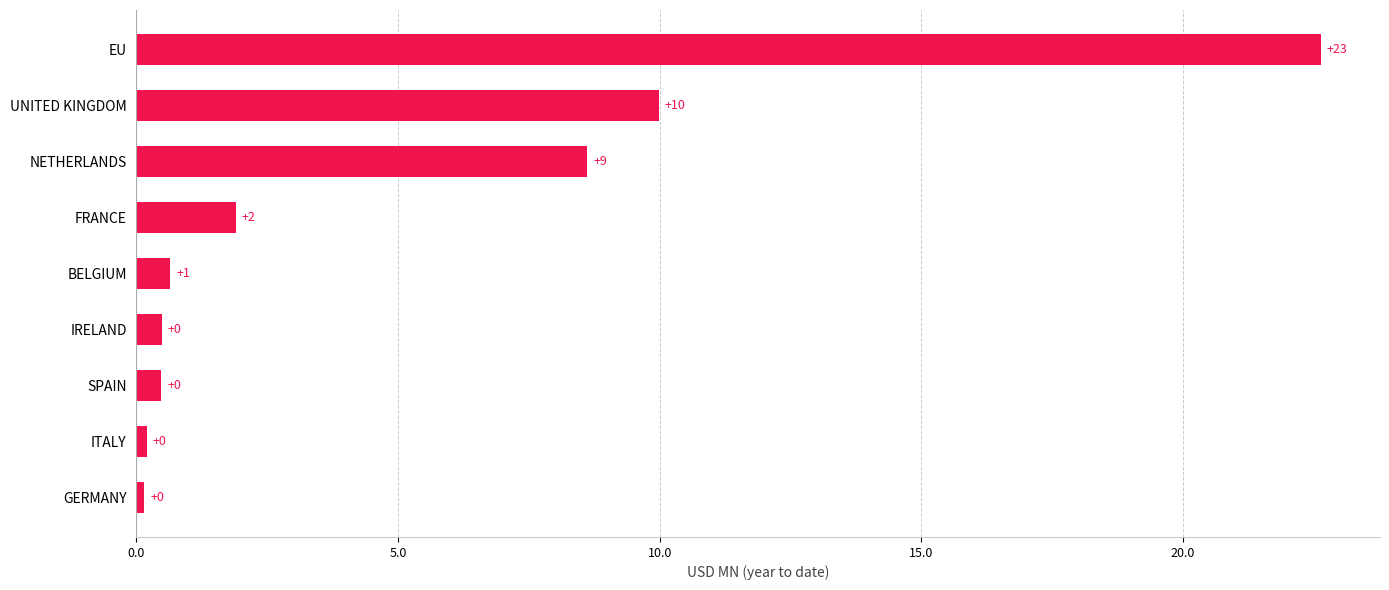

What is the greatest value displayed?

22.6